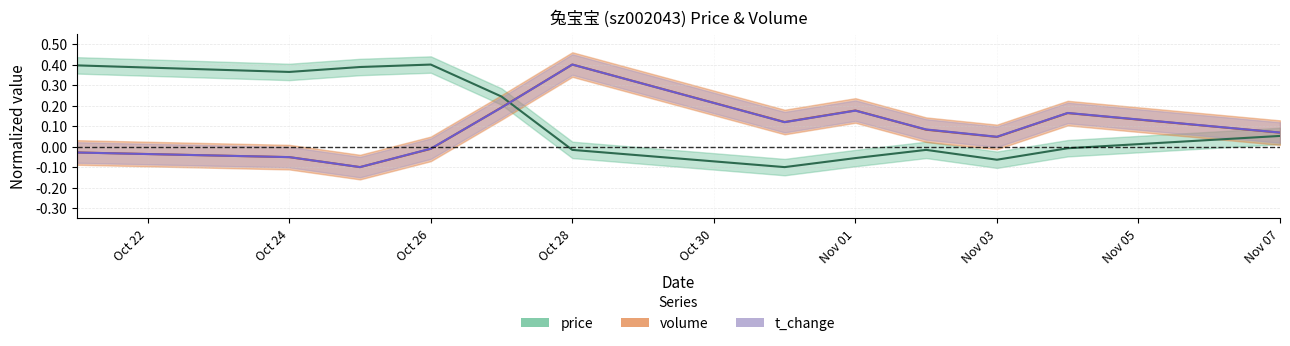

At how many categories does at least one series exceed 0?

12